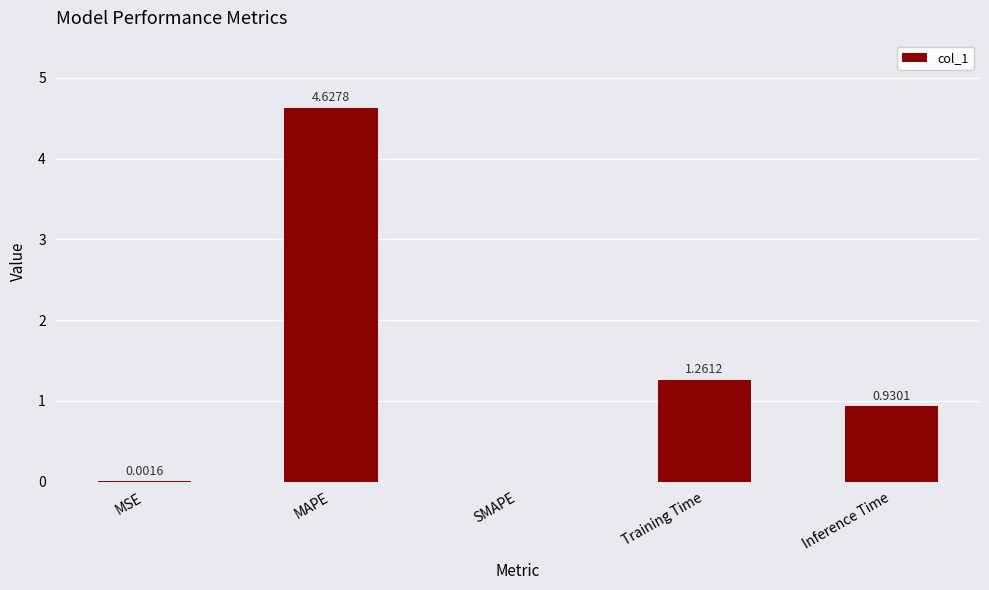

What is the change in value from SMAPE to Training Time?

+1.3